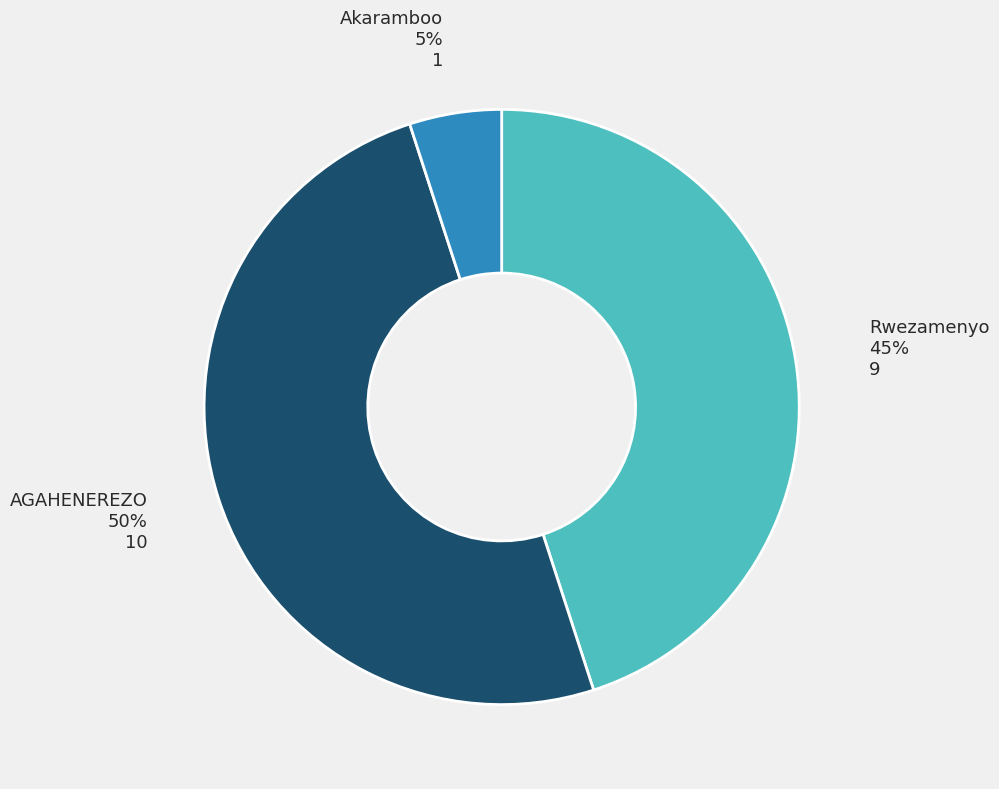

To the nearest percent, what is the average slice percentage?

33%